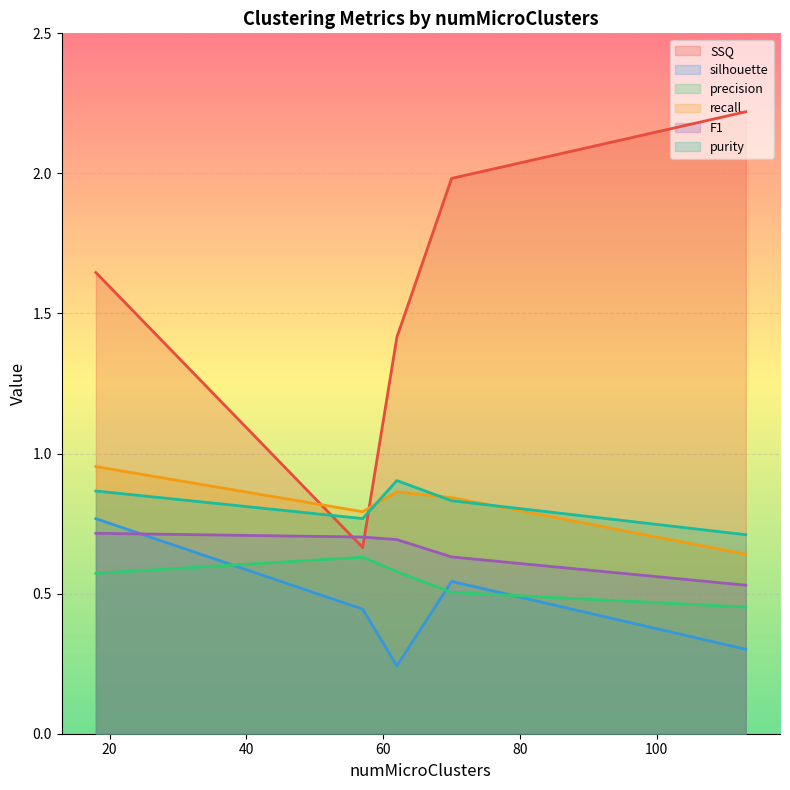

What is the total value across all series at 62?

4.7